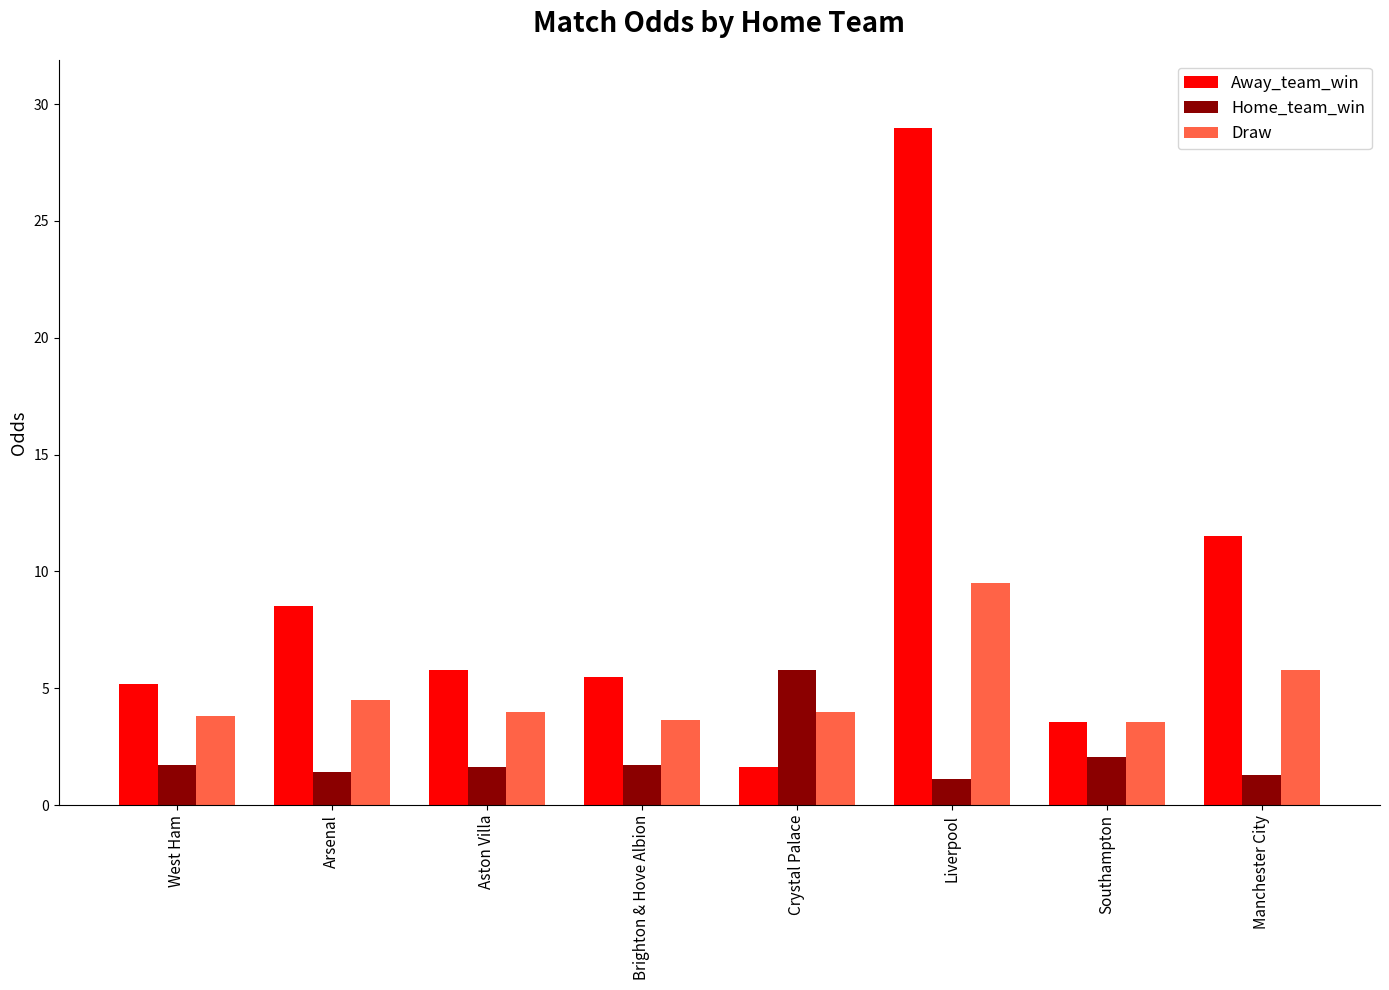

What is the difference between the highest and lowest values at West Ham?

3.5